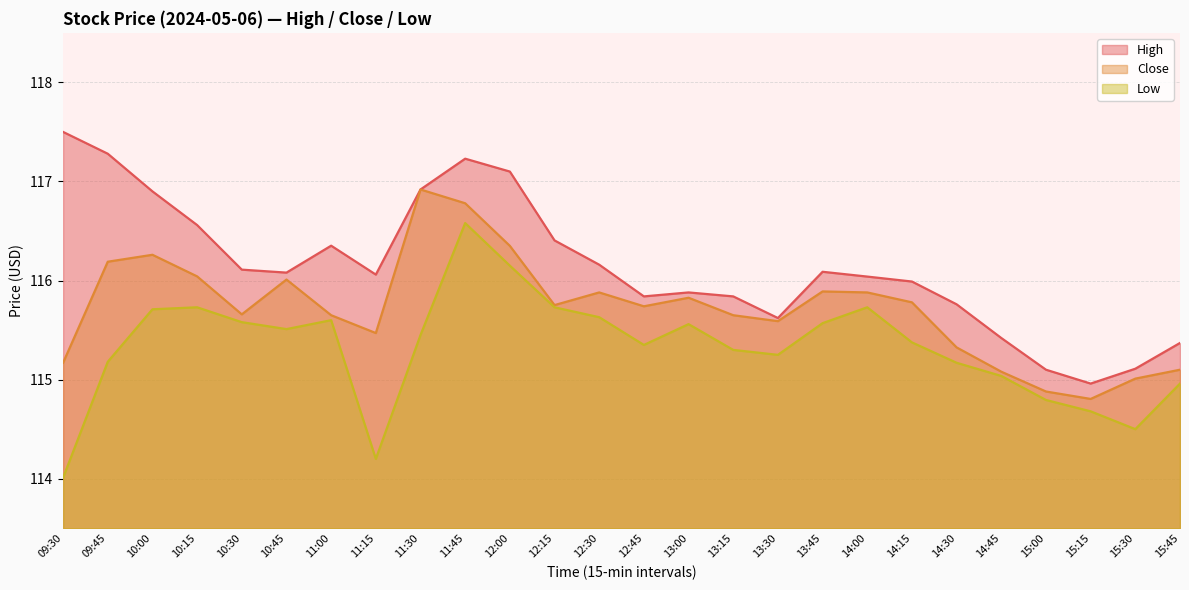

Rank the series by their maximum value, from highest to lowest.

High, Close, Low